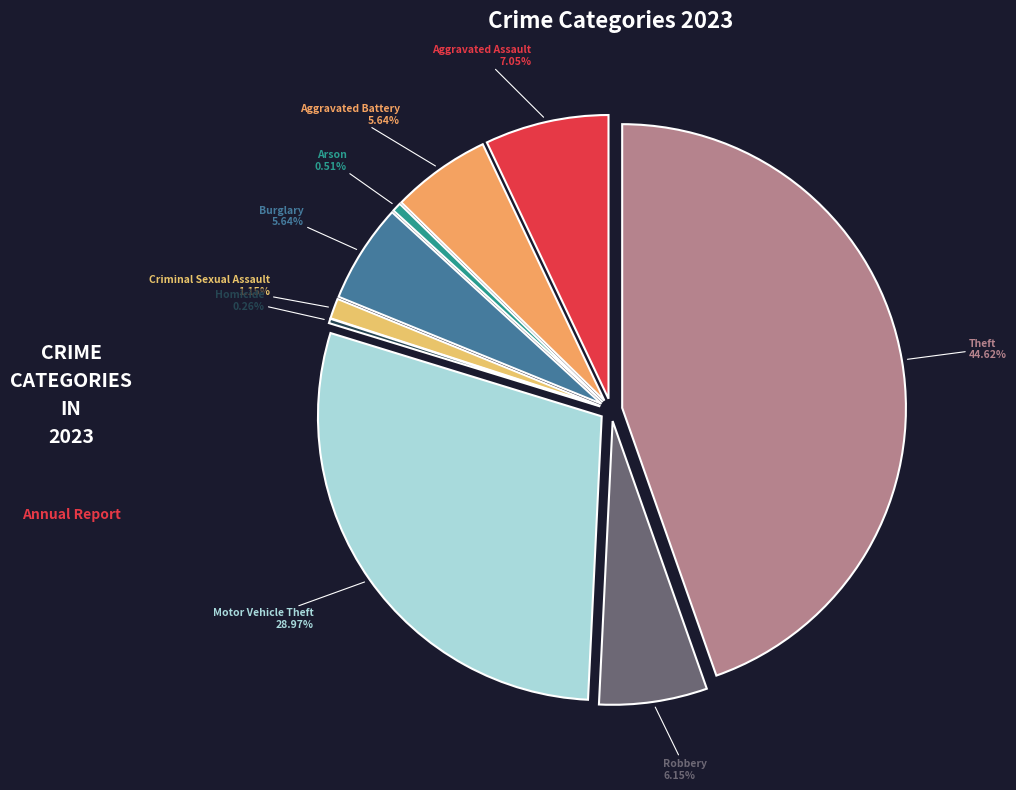

Does Aggravated Assault account for over 50% of the chart?

No